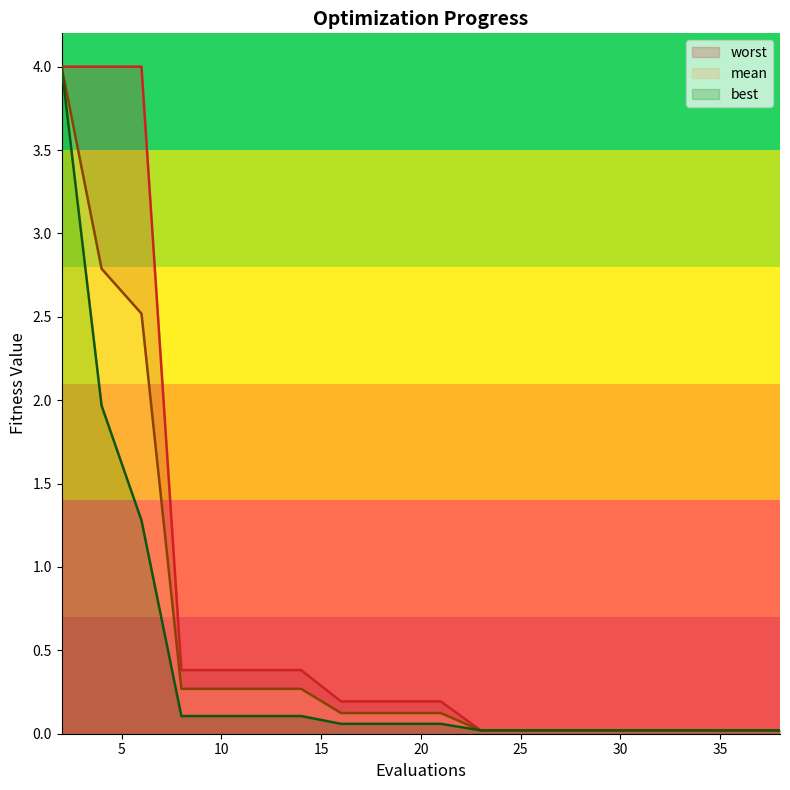

What is the label of the 20th point from the left?

19